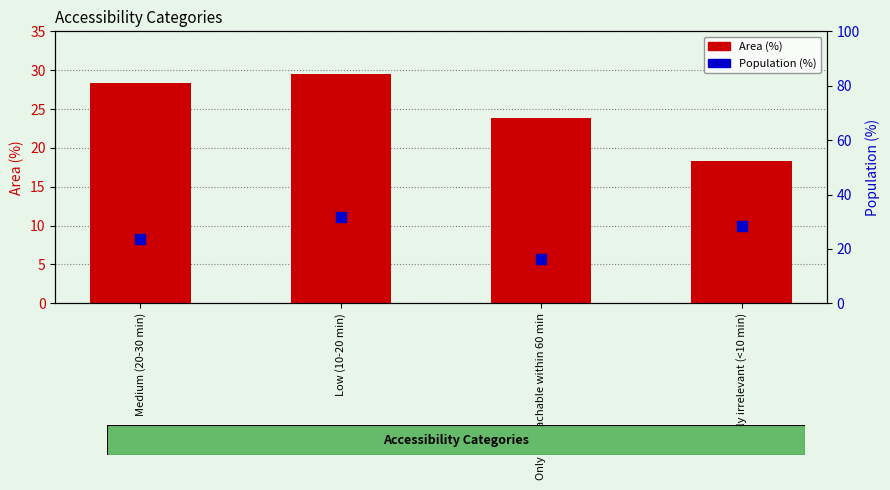

Is the value of Population (%) at Only CT reachable within 60 min greater than the value of Area (%) at Likely irrelevant (<10 min)?

No